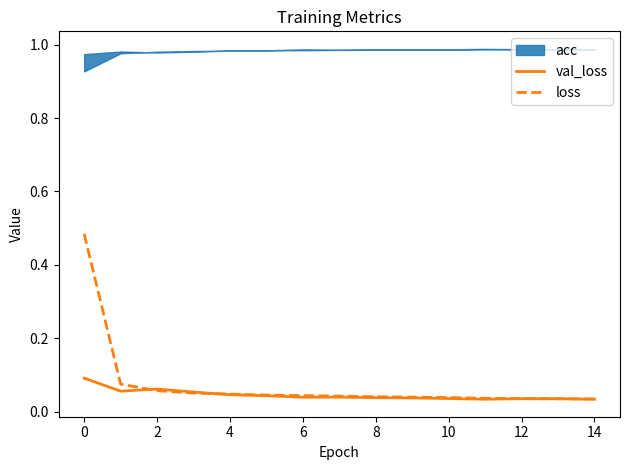

True or false: val_loss and loss intersect in this chart.

True